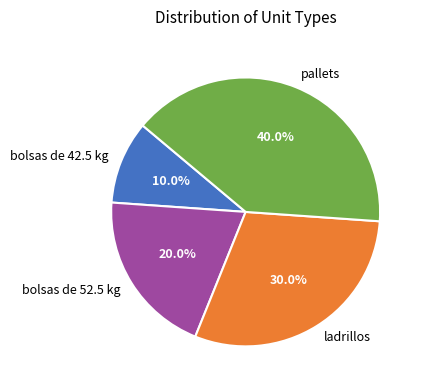

Is there a majority slice in this chart?

No